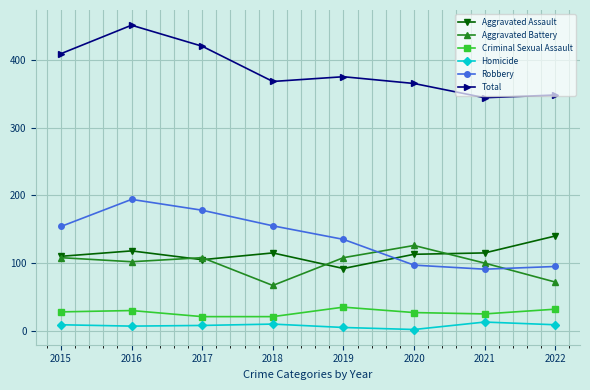

The value of Total at 2019 is 121. True or false?

False